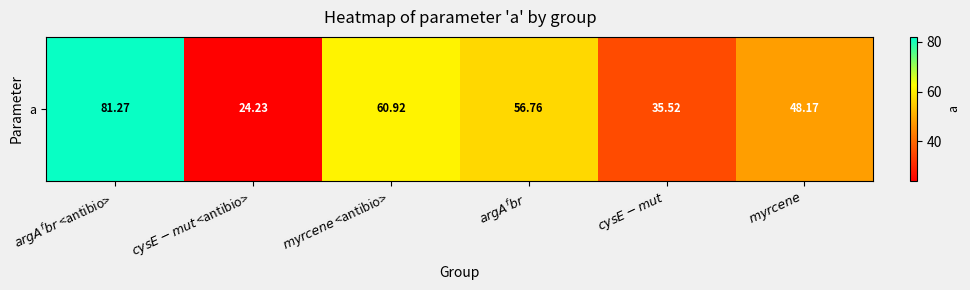

The chart shows a value of 12.7 at $myrcene$ <antibio>. True or false?

False